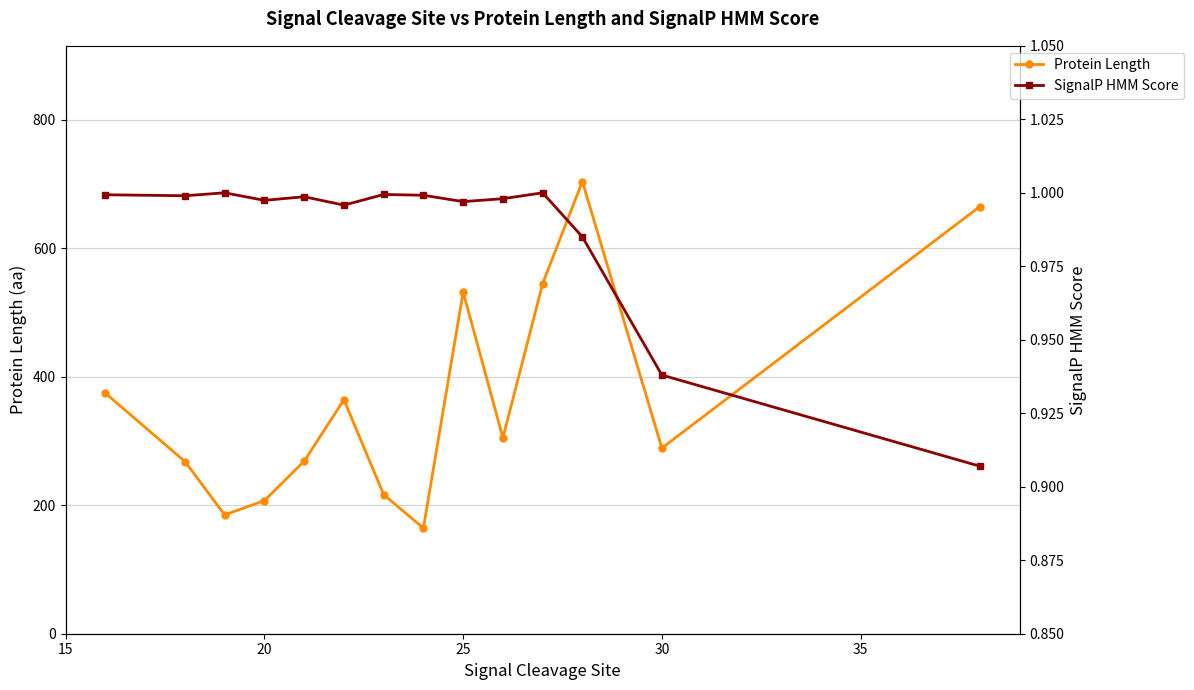

True or false: Protein Length has more than 0 interior local peaks.

True